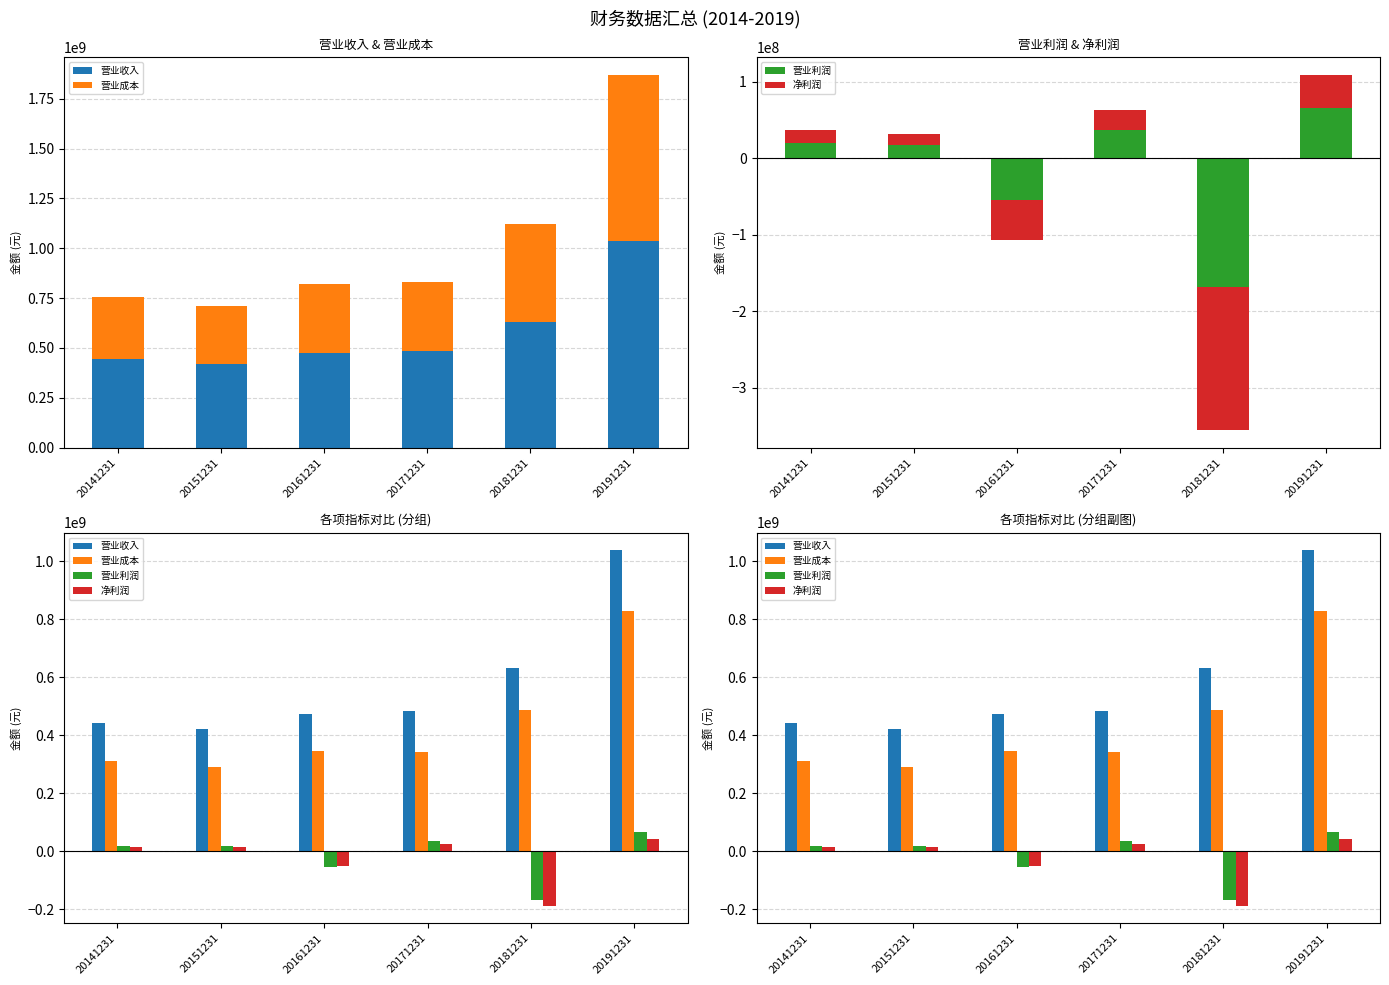

How many distinct data groups are displayed?

4